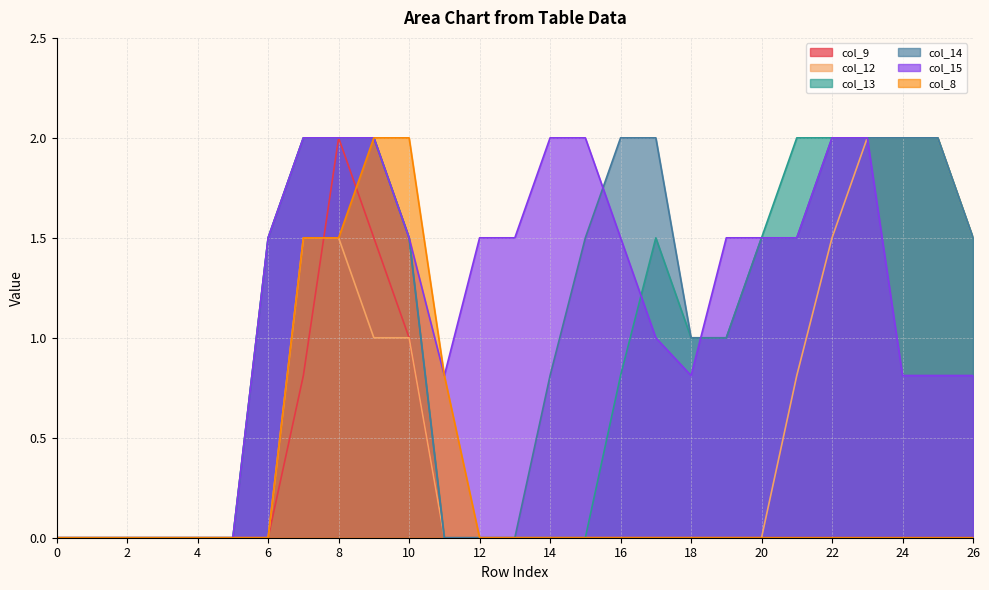

Reading right to left, extract all data points from this chart.

col_9: 0.0	0.0	0.0	0.0	0.0	0.0	0.0	0.0	0.0	0.0	0.0	0.0	0.0	0.0	0.0	0.0	1.0	1.5	2.0	0.8	0.0	0.0	0.0	0.0	0.0	0.0	0.0
col_12: 1.5	2.0	2.0	2.0	1.5	0.8	0.0	0.0	0.0	0.0	0.0	0.0	0.0	0.0	0.0	0.0	1.0	1.0	1.5	1.5	0.0	0.0	0.0	0.0	0.0	0.0	0.0
col_13: 1.5	2.0	2.0	2.0	2.0	2.0	1.5	1.0	1.0	1.5	0.8	0.0	0.0	0.0	0.0	0.0	1.5	2.0	2.0	2.0	1.5	0.0	0.0	0.0	0.0	0.0	0.0
col_14: 1.5	2.0	2.0	2.0	2.0	1.5	1.5	1.0	1.0	2.0	2.0	1.5	0.8	0.0	0.0	0.0	1.5	2.0	2.0	2.0	1.5	0.0	0.0	0.0	0.0	0.0	0.0
col_15: 0.8	0.8	0.8	2.0	2.0	1.5	1.5	1.5	0.8	1.0	1.5	2.0	2.0	1.5	1.5	0.8	1.5	2.0	2.0	2.0	1.5	0.0	0.0	0.0	0.0	0.0	0.0
col_8: 0.0	0.0	0.0	0.0	0.0	0.0	0.0	0.0	0.0	0.0	0.0	0.0	0.0	0.0	0.0	0.8	2.0	2.0	1.5	1.5	0.0	0.0	0.0	0.0	0.0	0.0	0.0